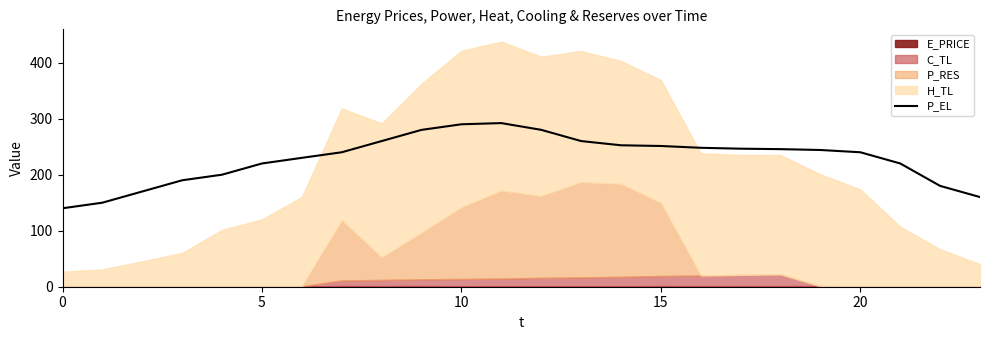

What is the difference between the maximum and minimum values?

152.0